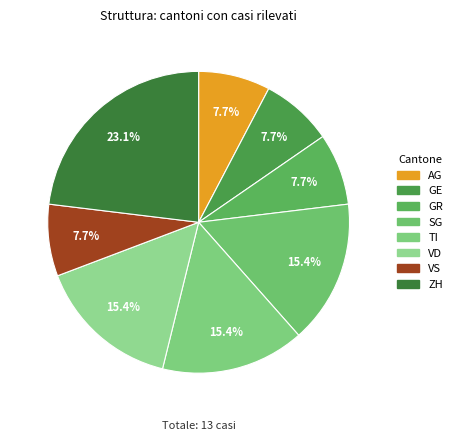

Which slice is the largest?

ZH